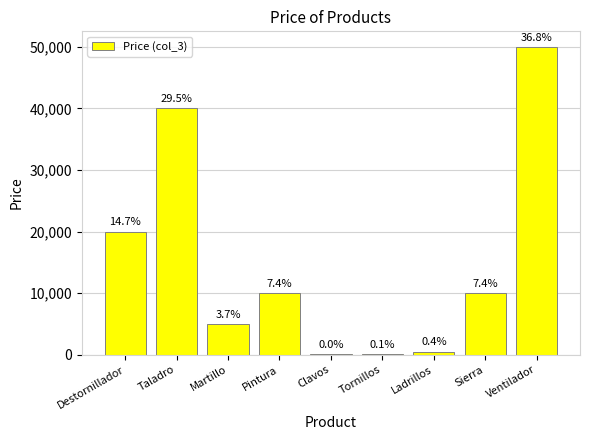

What is the change in value from Clavos to Ventilador?

+49950